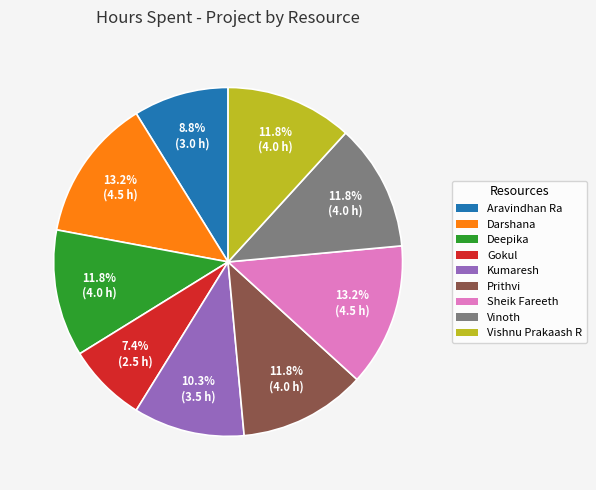

Count the number of slices in the pie.

9